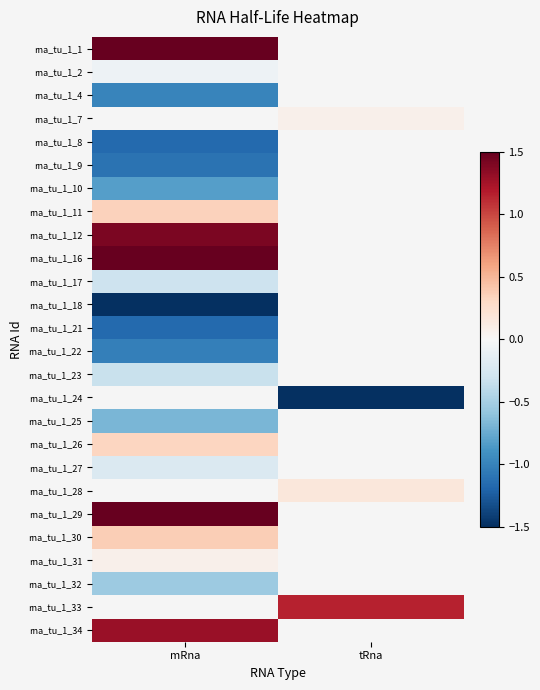

How many distinct data groups are displayed?

26